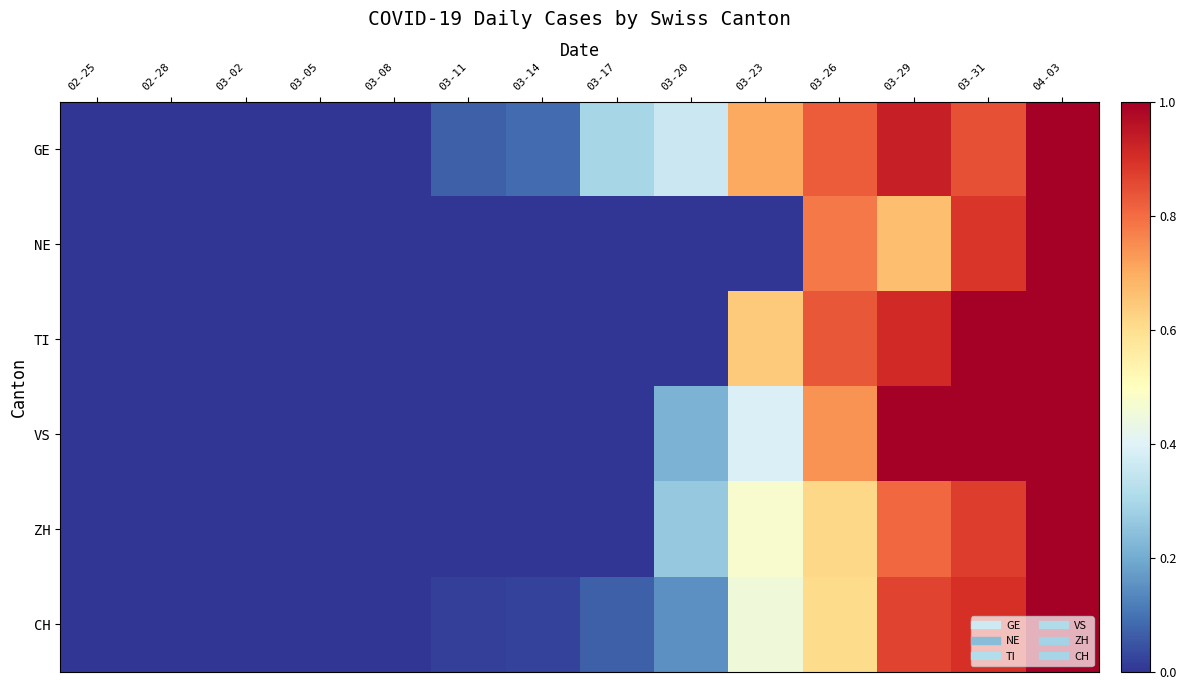

At which category does the chart reach its minimum across all series?

02-25